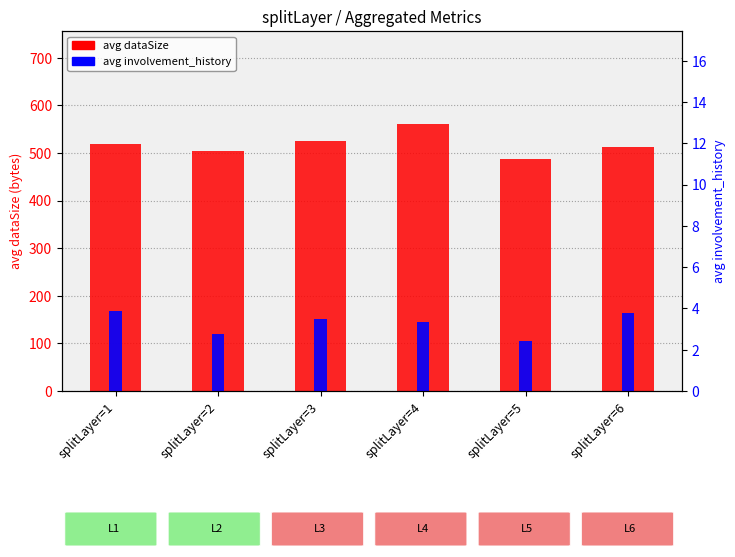

Reading right to left, extract all data points from this chart.

avg dataSize: splitLayer=6=513.4	splitLayer=5=487.1	splitLayer=4=560.3	splitLayer=3=524.9	splitLayer=2=503.2	splitLayer=1=519.2
avg involvement_history: splitLayer=6=3.8	splitLayer=5=2.4	splitLayer=4=3.3	splitLayer=3=3.5	splitLayer=2=2.8	splitLayer=1=3.9